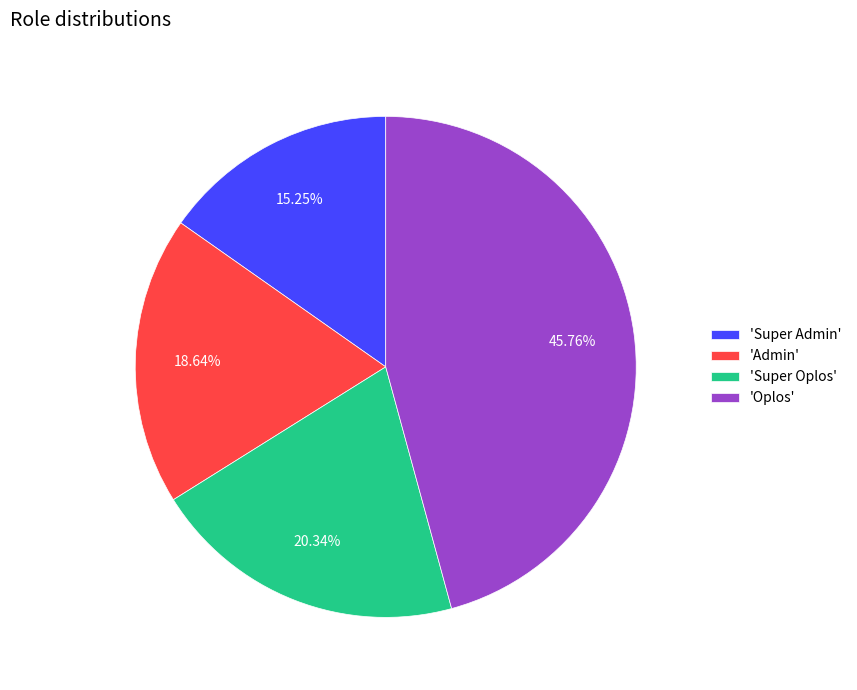

Combined, do 'Oplos' and 'Admin' account for over 50%?

Yes